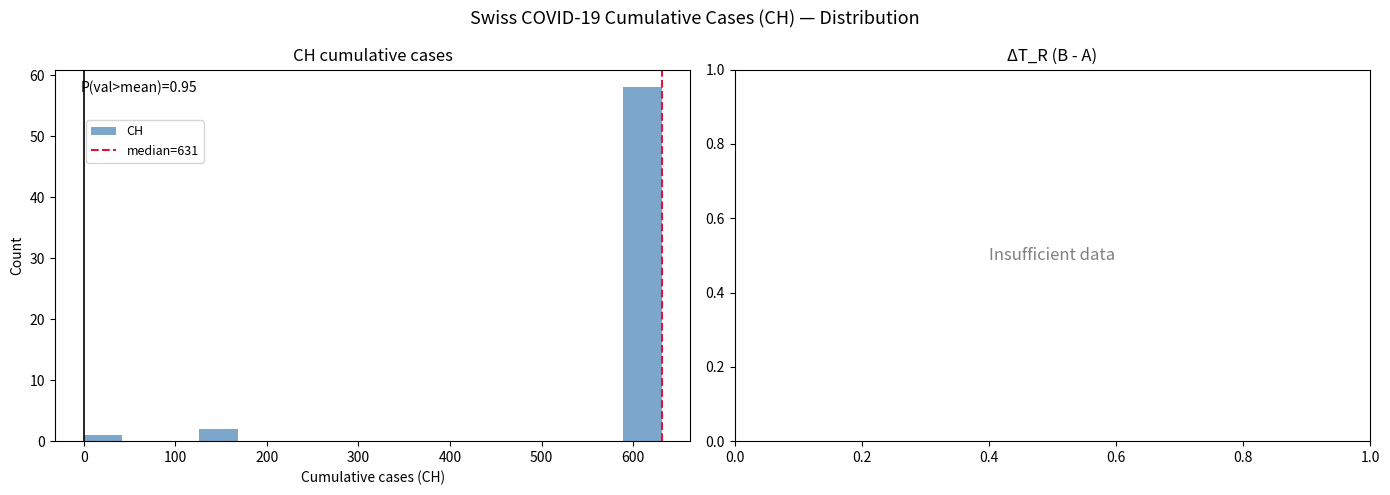

Which range on the x-axis has the tallest bar?

590 to 630